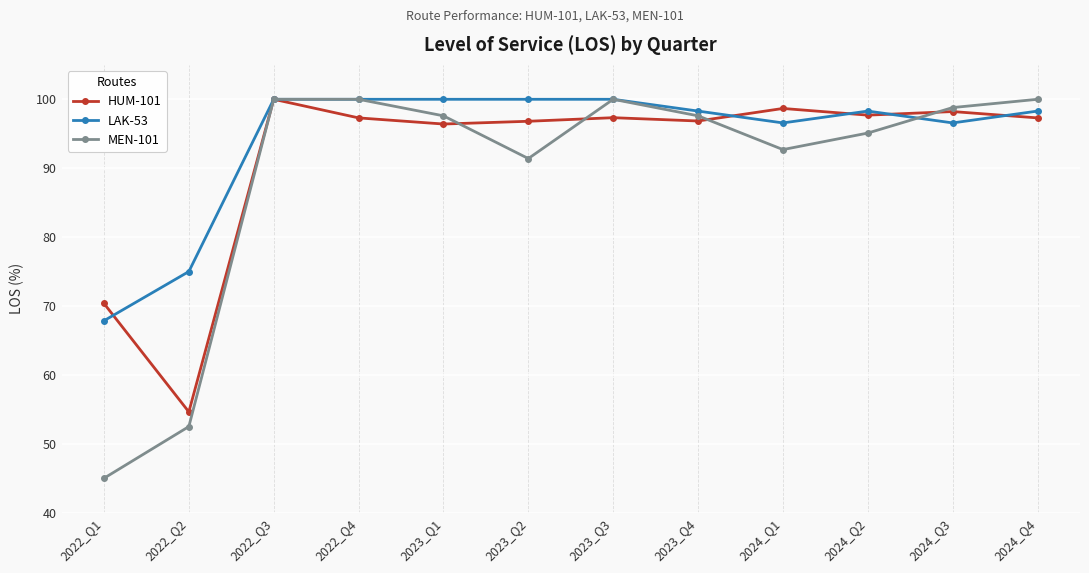

What is the label of the 2nd point from the right?

2024_Q3